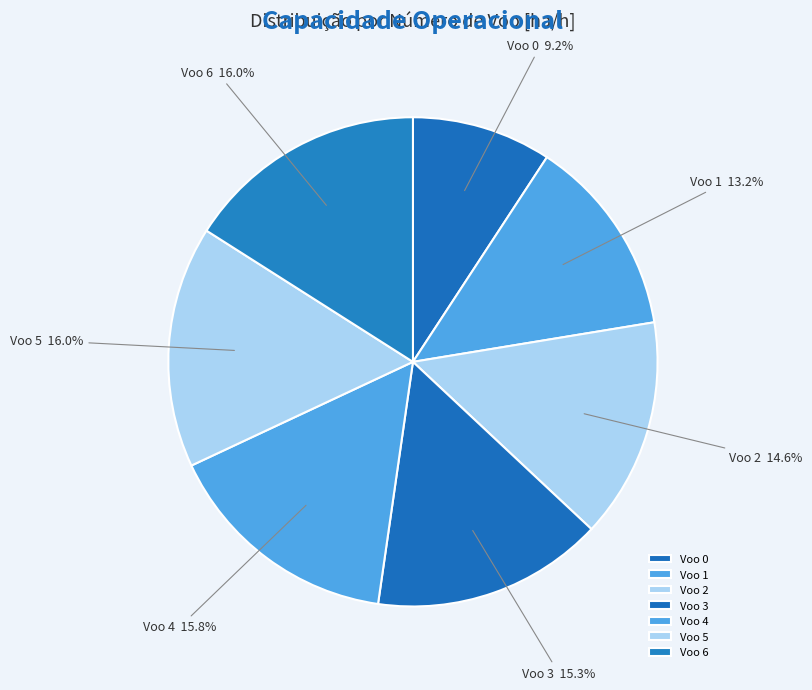

Is the sum of Voo 2 and Voo 0 greater than half?

No